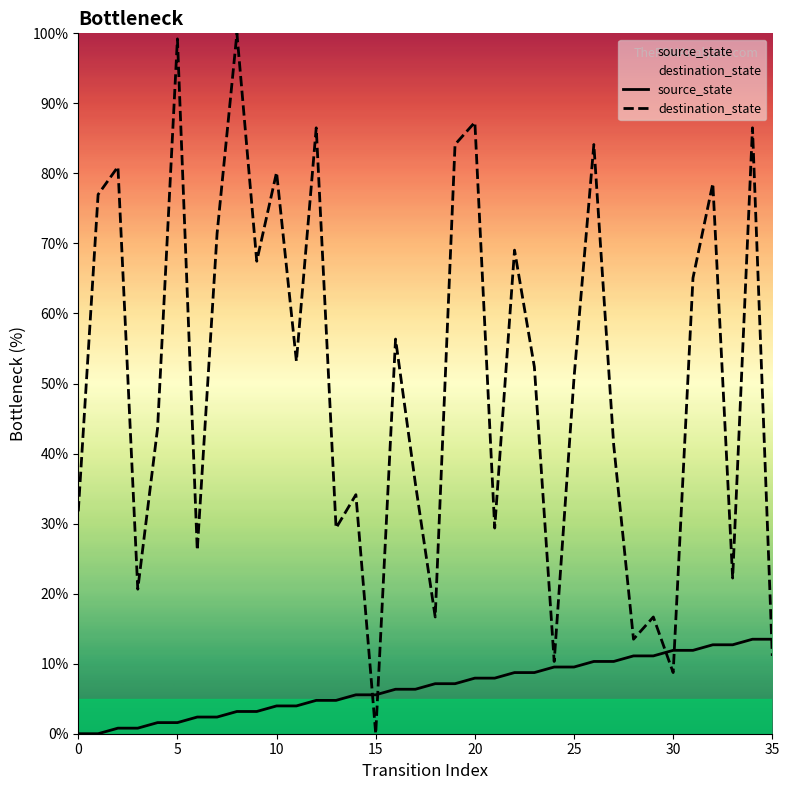

List the series in order of their peak value, lowest first.

source_state, destination_state